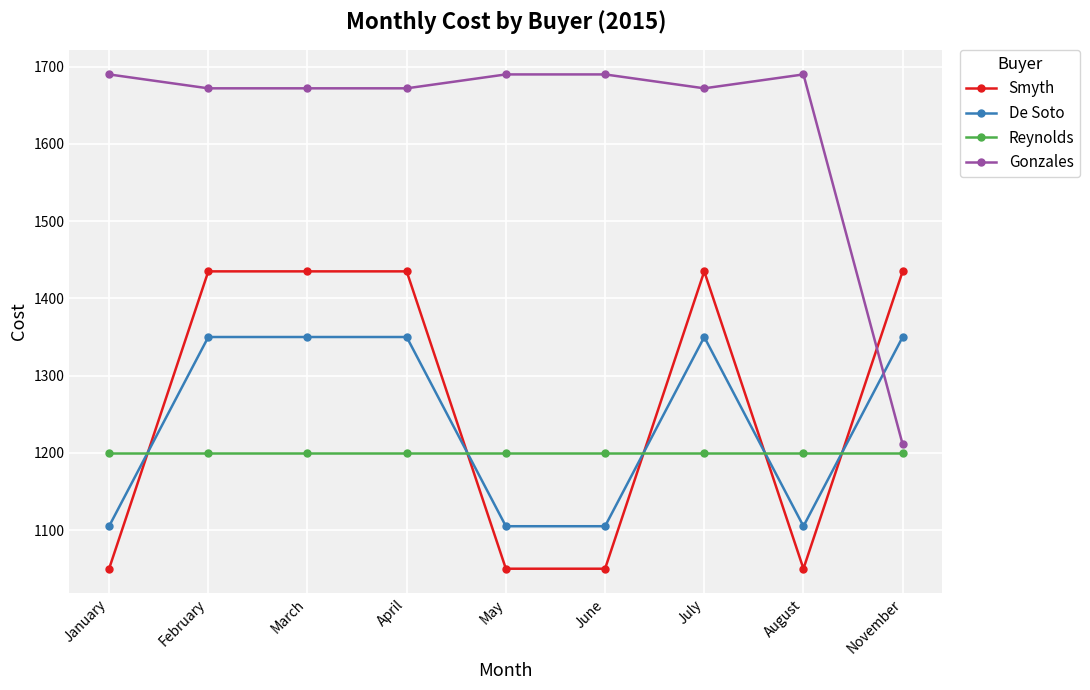

What is the label of the 4th point from the left?

April